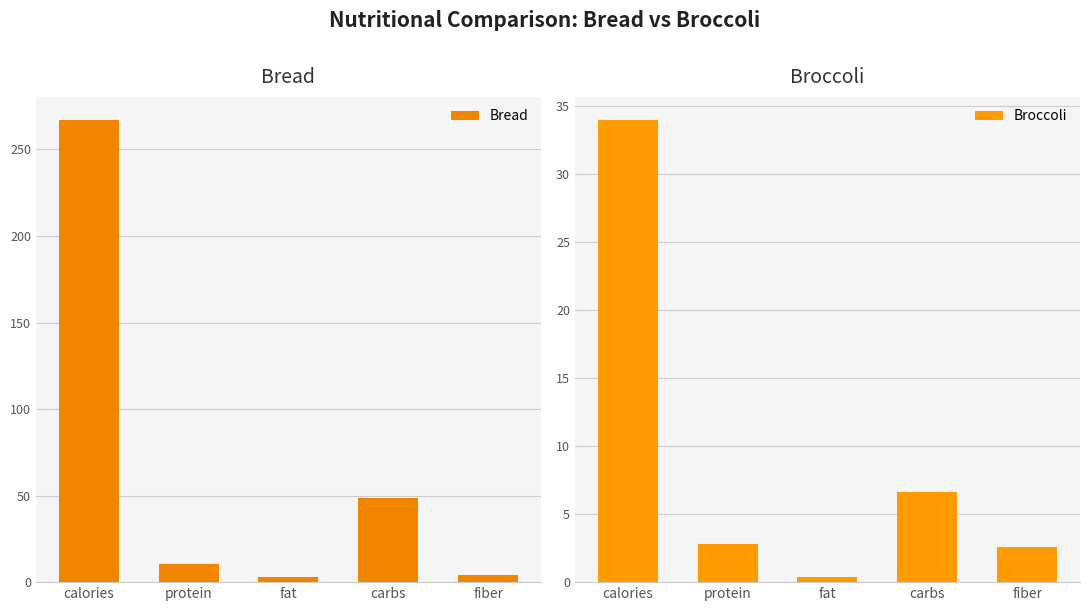

What is the sum of the Bread values at carbs and fiber?

52.7